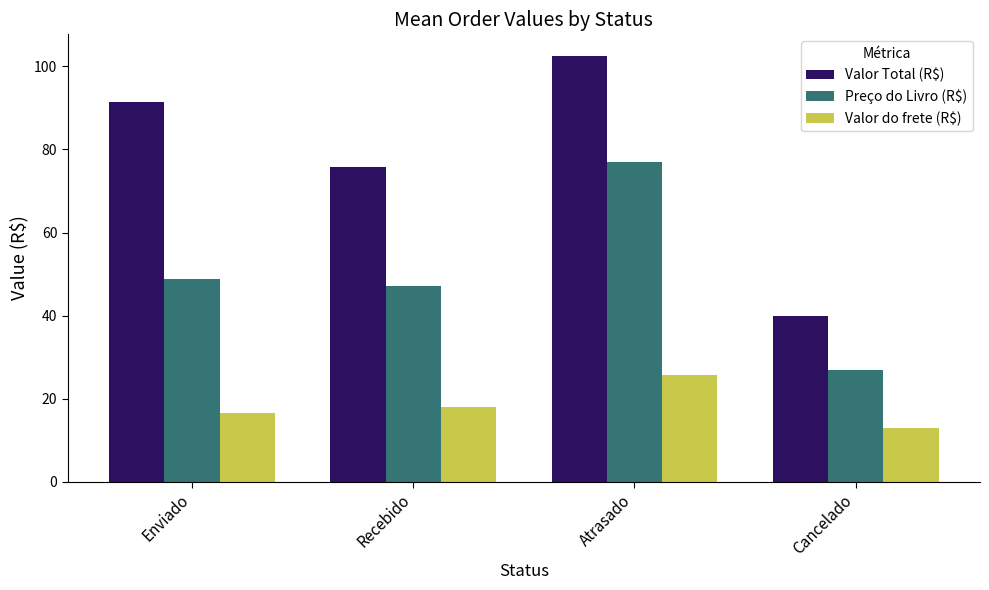

Reading right to left, list all the values displayed in this chart.

Valor Total (R$): 39.9	102.6	75.9	91.4
Preço do Livro (R$): 27.0	77.0	47.1	48.7
Valor do frete (R$): 12.9	25.6	18.0	16.5